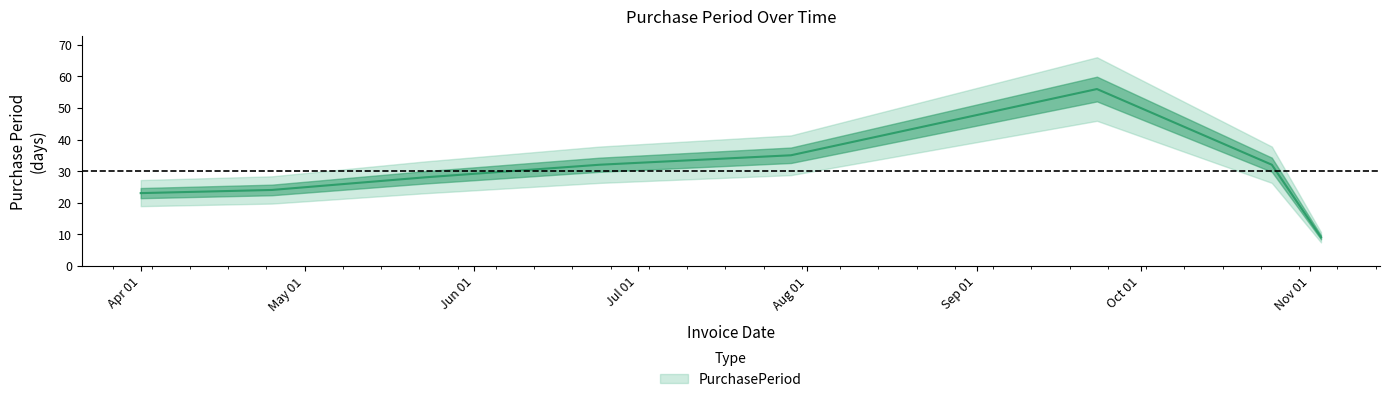

List the labels in order of value, smallest first.

2017-11-03, 2017-04-01, 2017-04-25, 2017-05-23, 2017-06-24, 2017-10-25, 2017-07-29, 2017-09-23